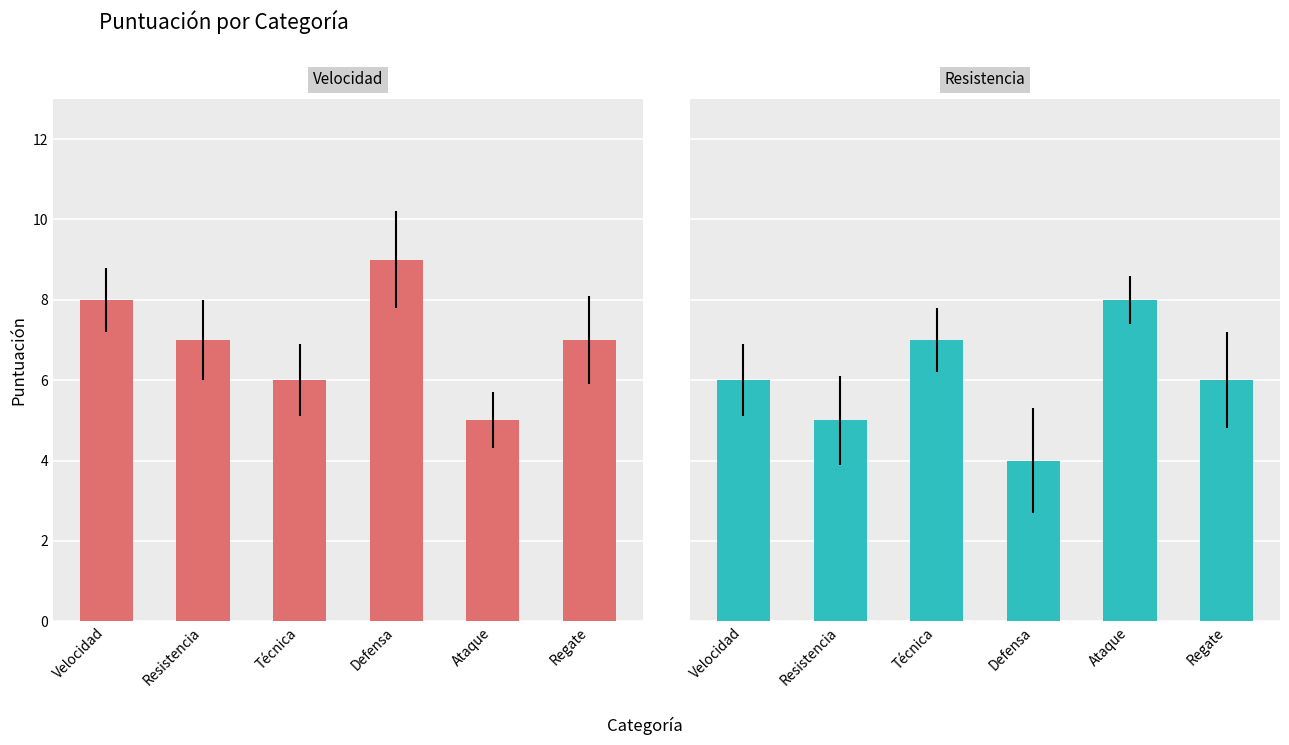

Does the chart contain stacked bars?

No